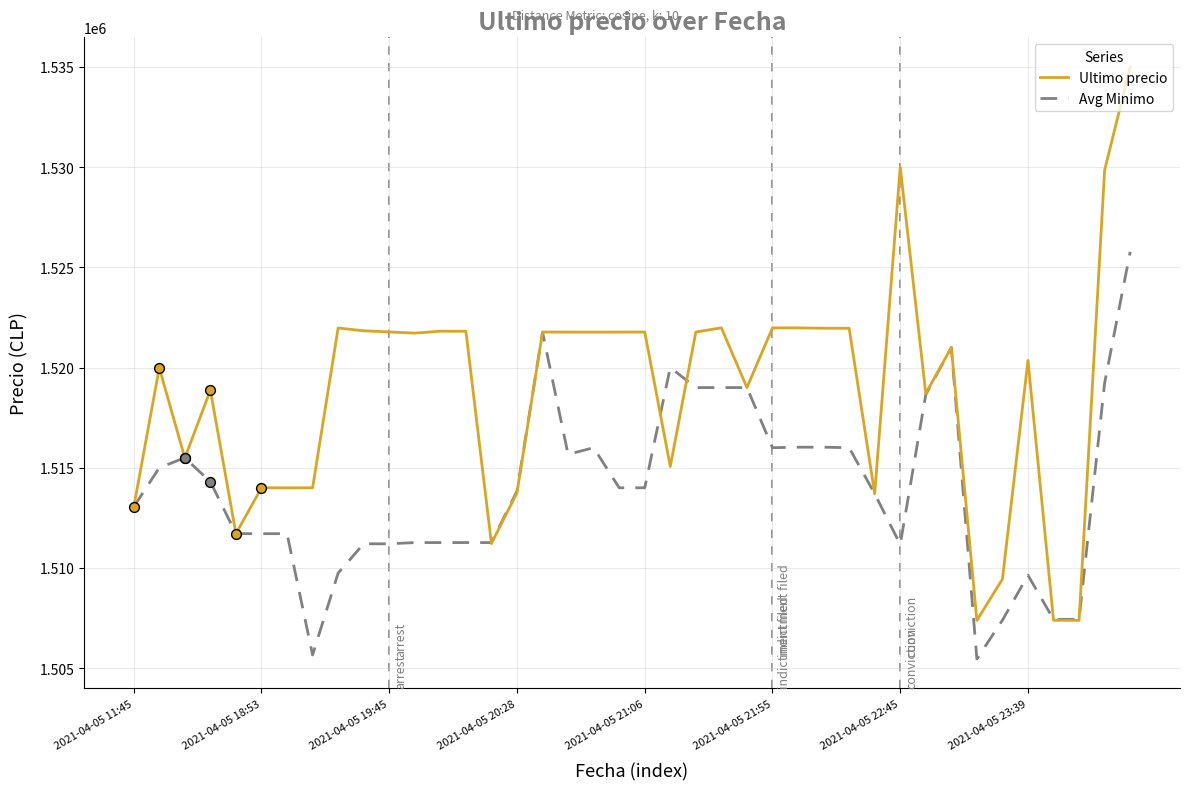

Which series has the largest range (max minus min)?

Ultimo precio